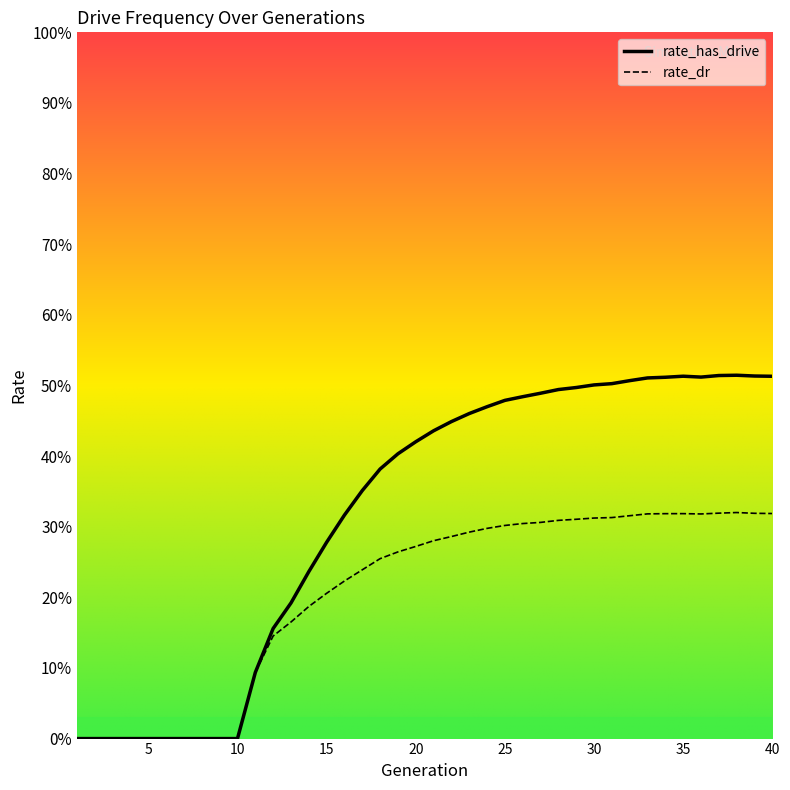

True or false: rate_has_drive has a value of 0.5 at 35.

True